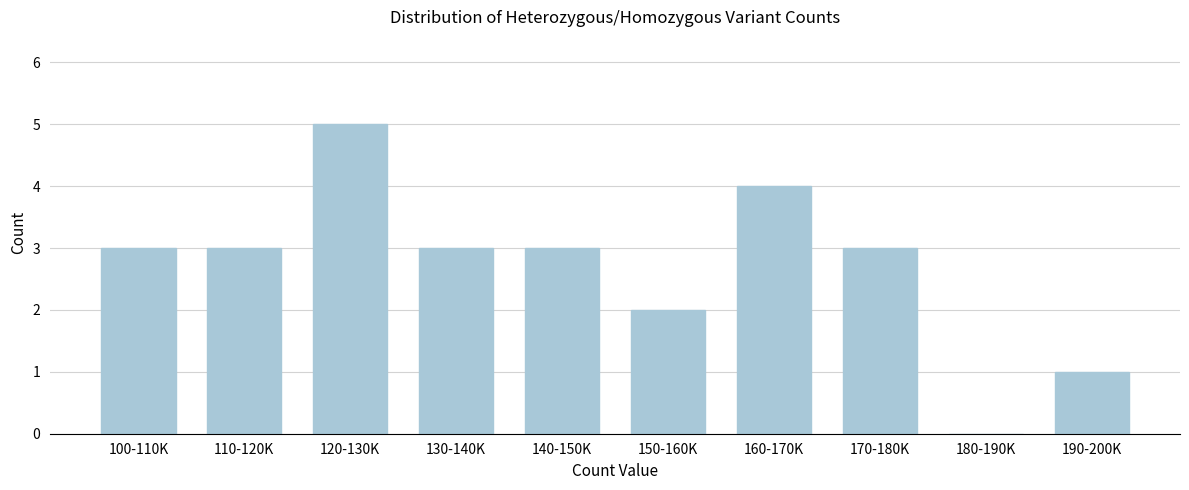

Reading left to right, list all the values displayed in this chart.

100-110K=3	110-120K=3	120-130K=5	130-140K=3	140-150K=3	150-160K=2	160-170K=4	170-180K=3	180-190K=0	190-200K=1